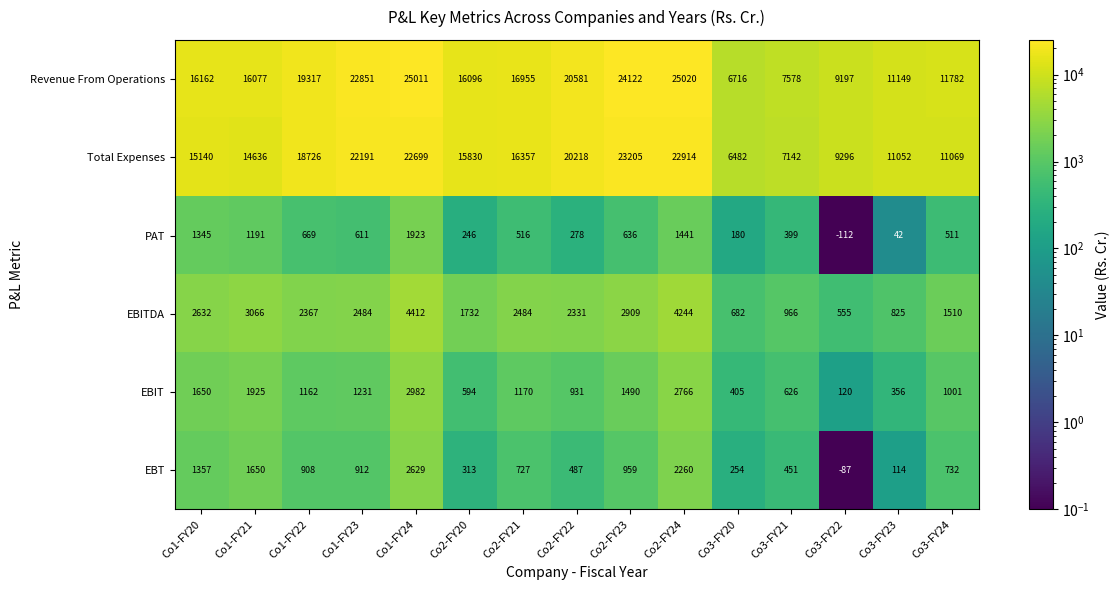

Is it true that Revenue From Operations equals 32953 at Co2-FY22?

False